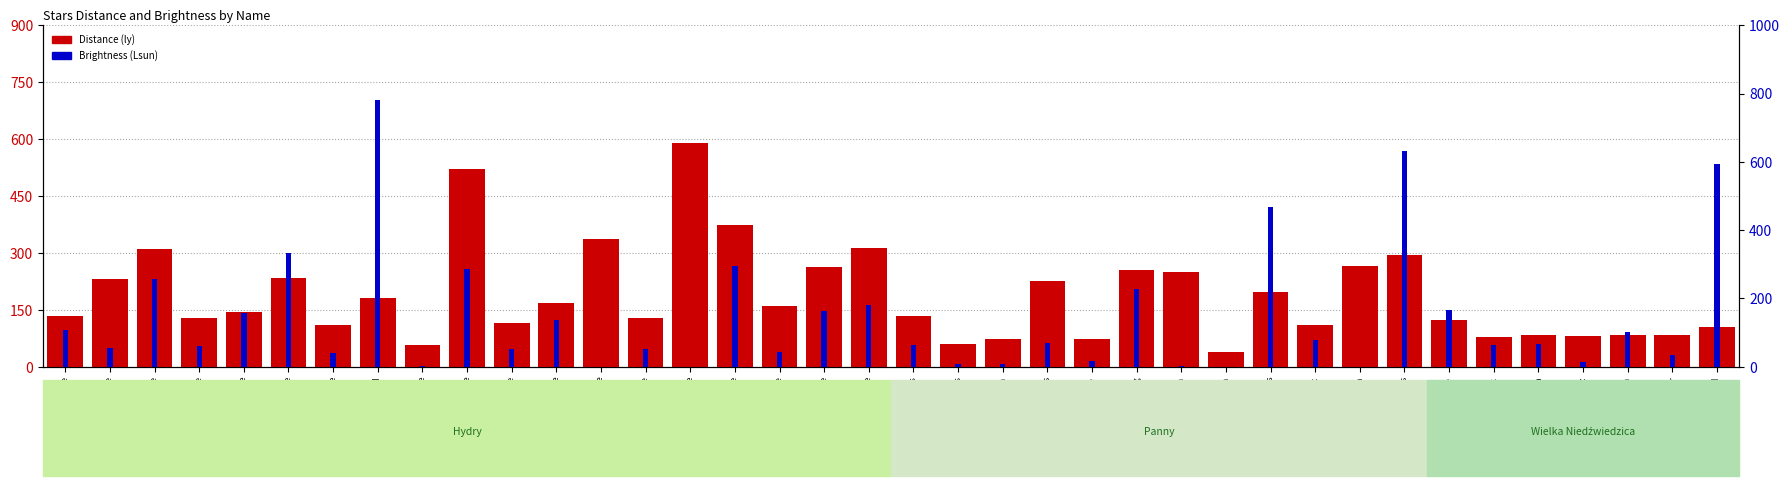

Which series has the largest total across all categories?

Distance (ly)